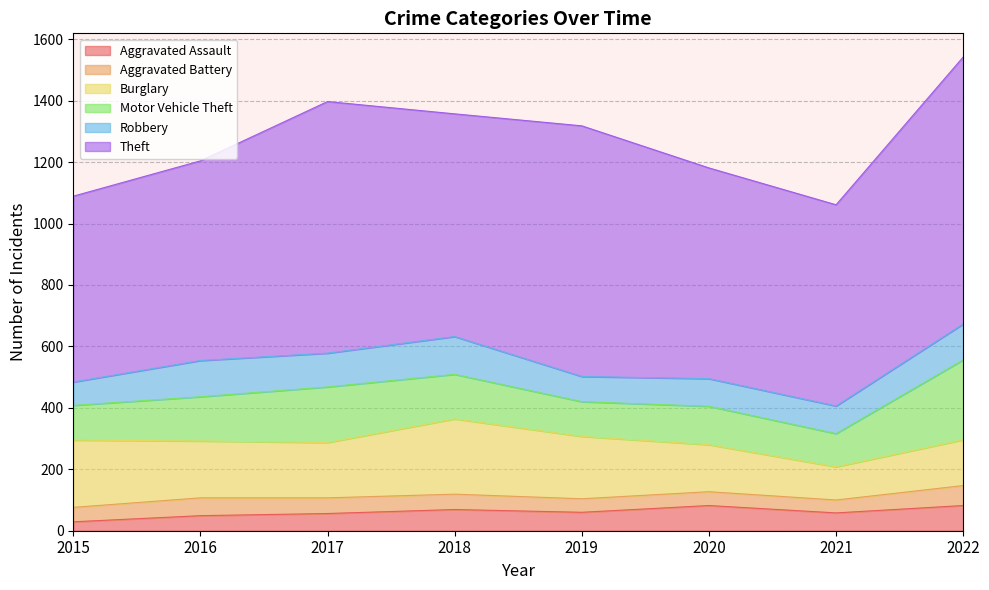

What is the greatest value displayed?

869